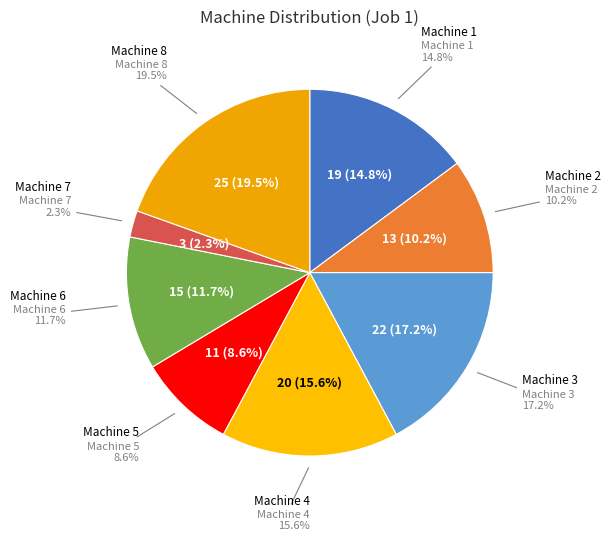

Approximately how many times larger is the value at Machine 8 compared to Machine 4?

1.2